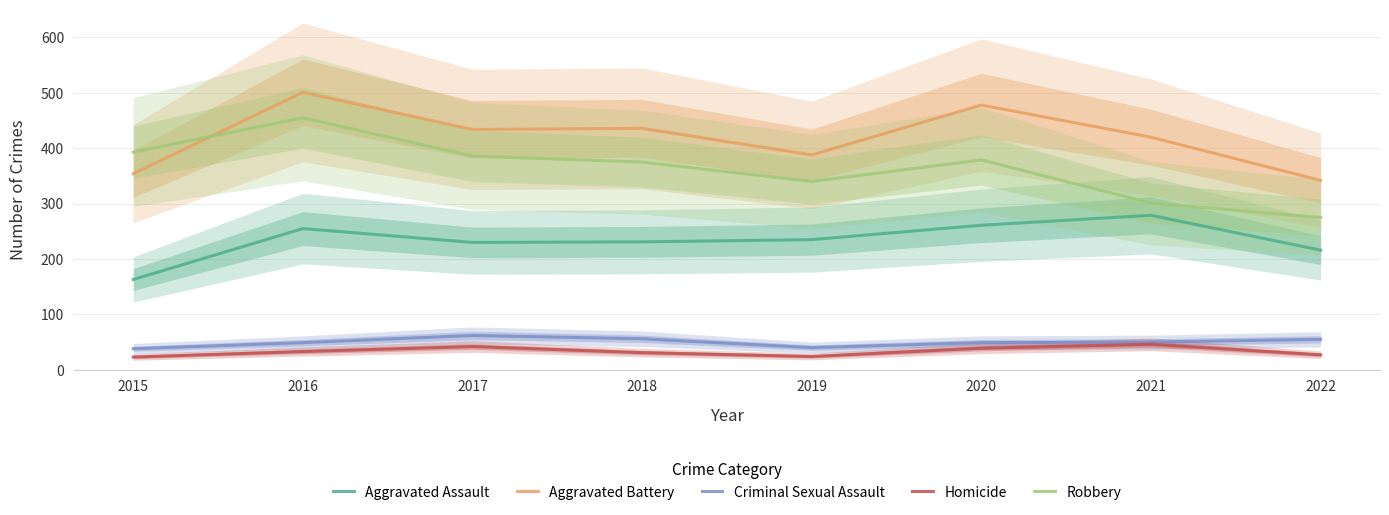

Where does the Homicide series first go above 33?

2017